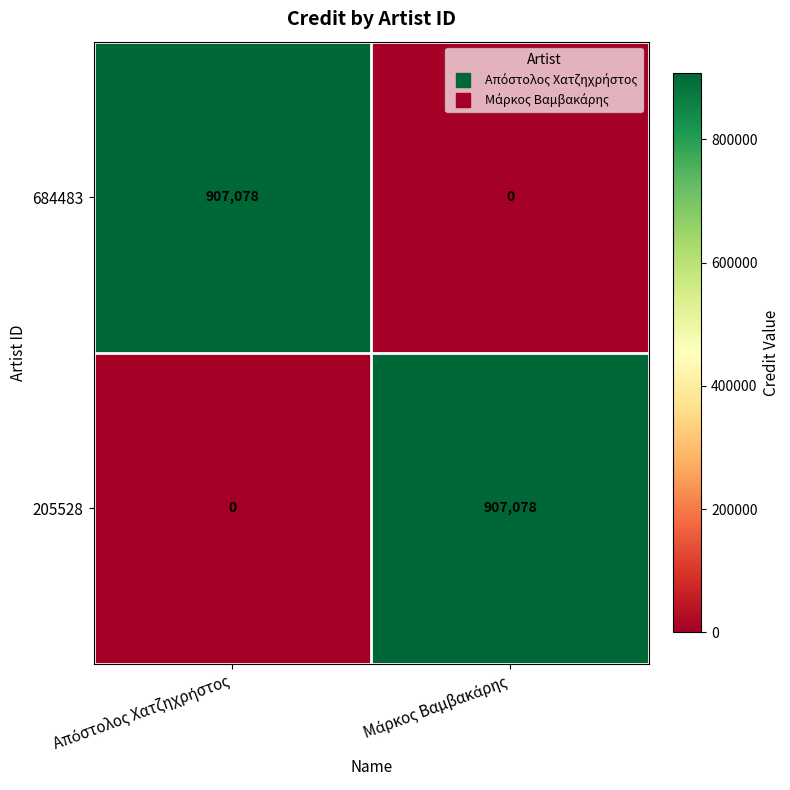

How many series are shown in this chart?

2